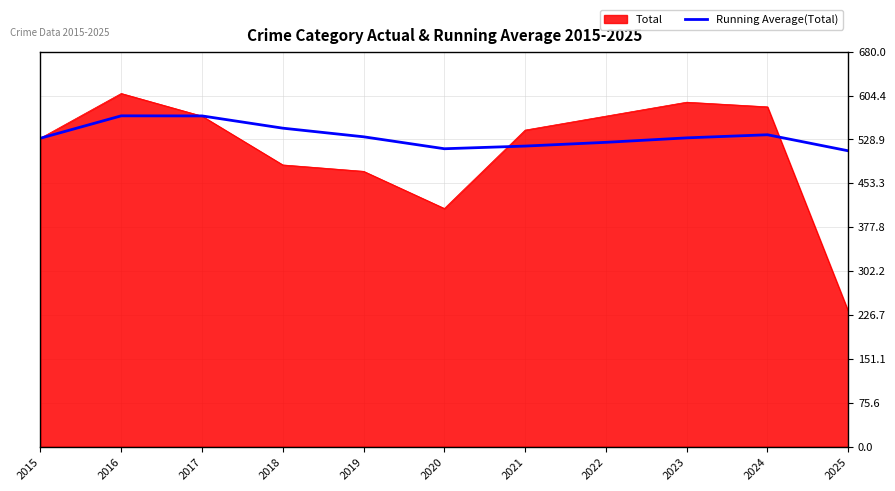

Rank the series by their maximum value, from lowest to highest.

Running Average(Total), Total